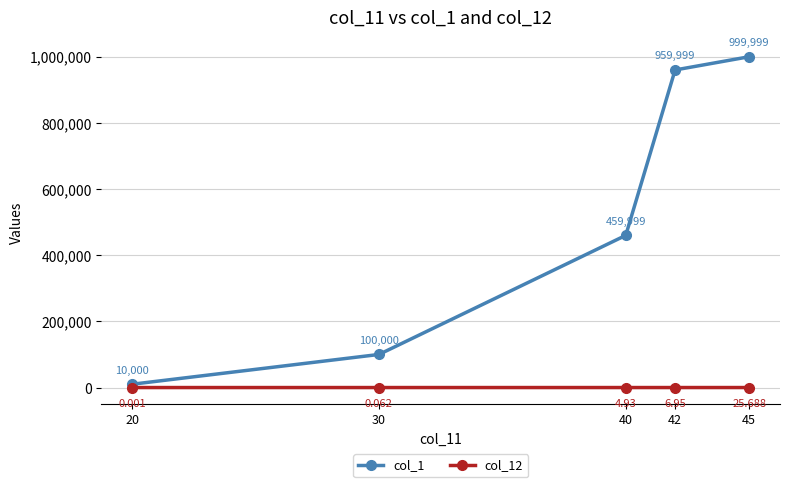

What is the minimum value for col_1?

10000.0